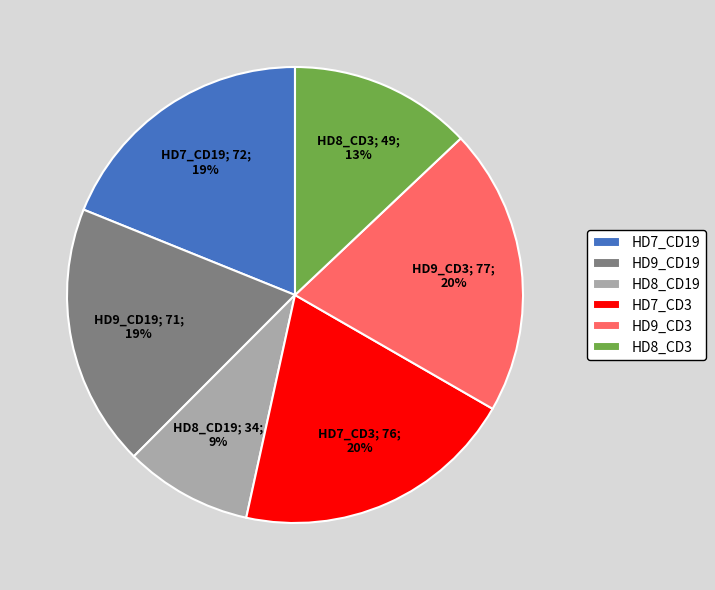

To the nearest percent, what is the combined percentage of HD8_CD3 and HD7_CD3?

33%